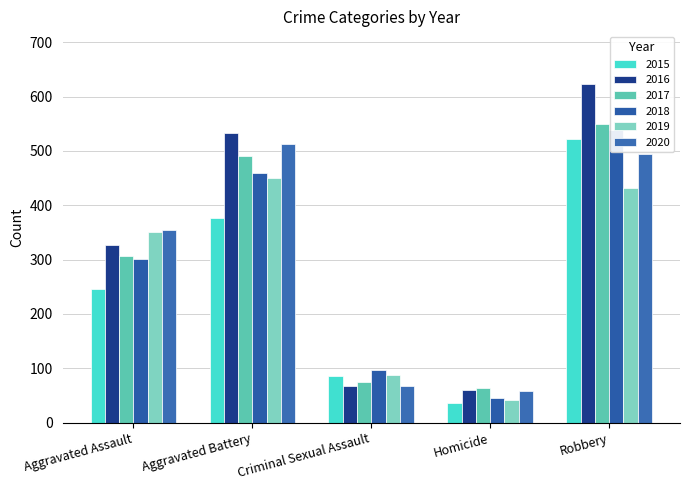

Which series has the largest total across all categories?

2016